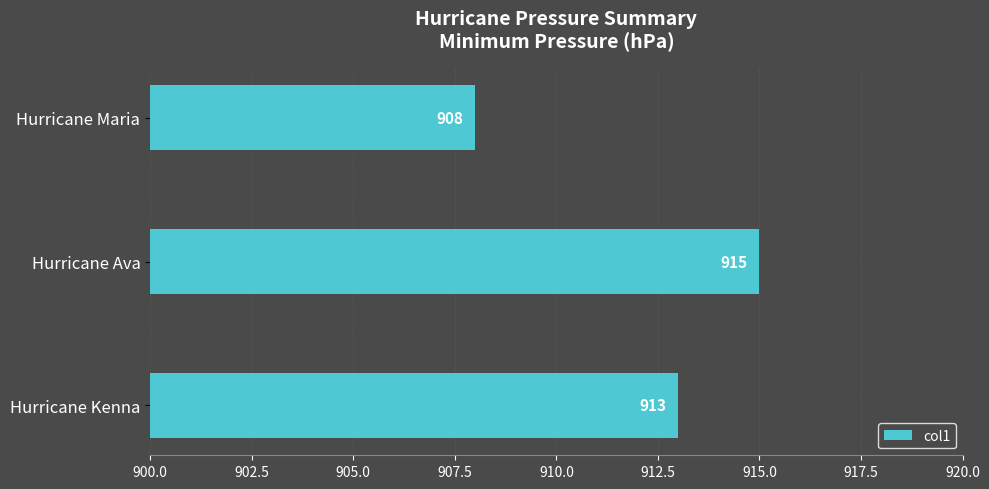

At which category does the chart reach its peak across all series?

Hurricane Ava